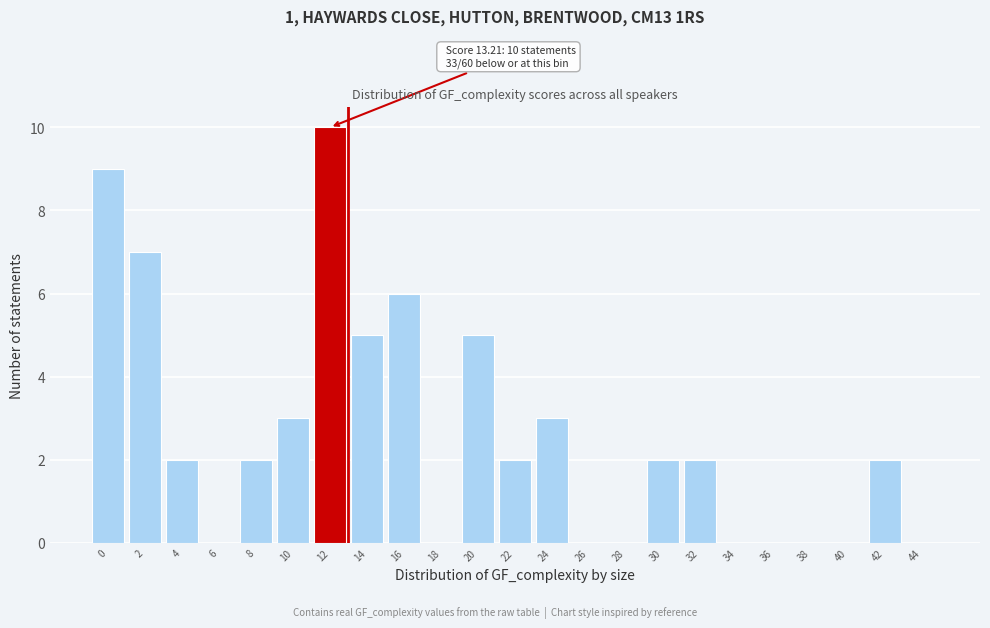

Reading right to left, extract all data points from this chart.

44=0	42=2	40=0	38=0	36=0	34=0	32=2	30=2	28=0	26=0	24=3	22=2	20=5	18=0	16=6	14=5	12=10	10=3	8=2	6=0	4=2	2=7	0=9